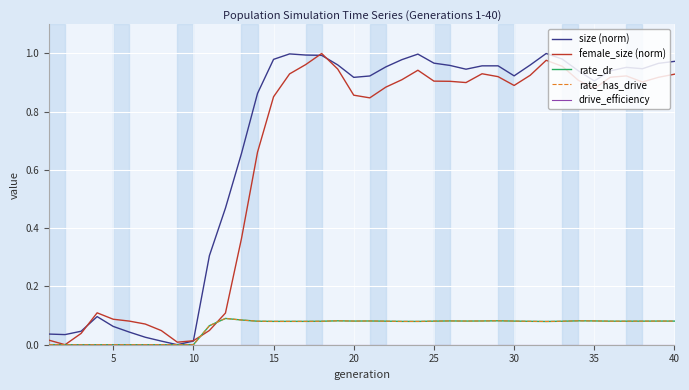

Is this an area chart (filled region under the line)?

No